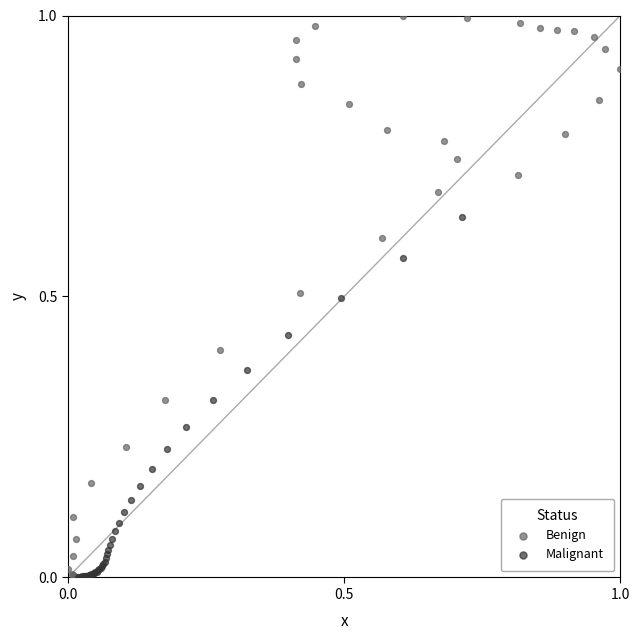

Which series reaches the maximum Y coordinate?

Benign